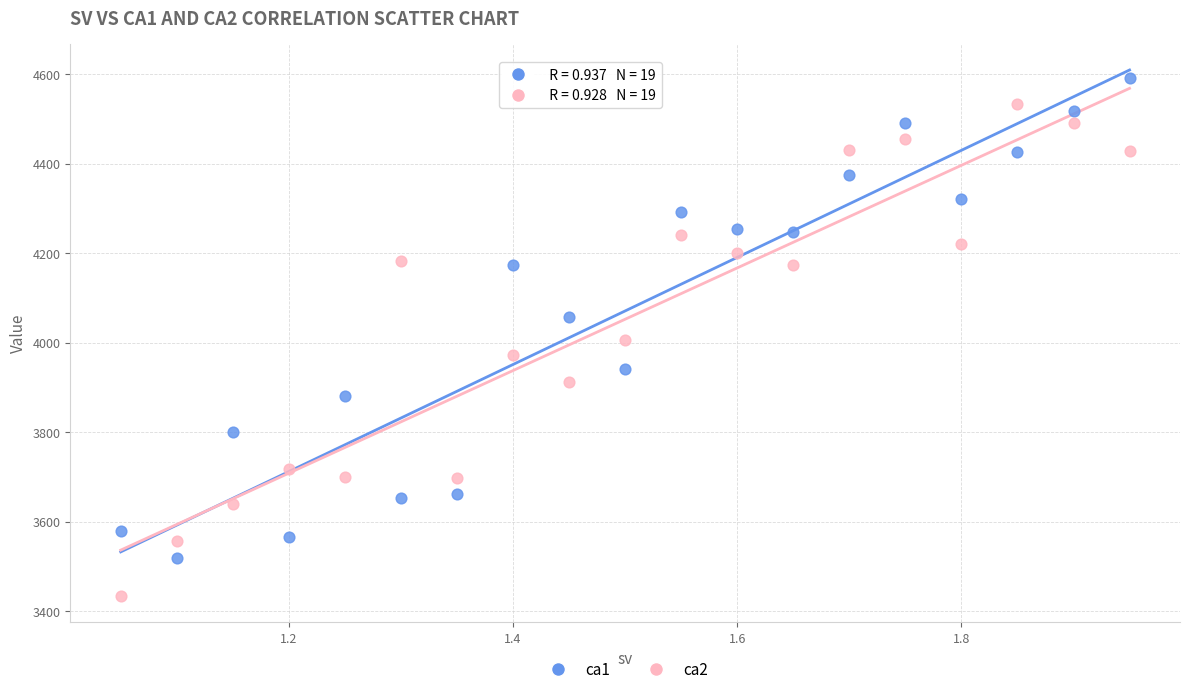

Which series reaches the maximum Y coordinate?

ca1